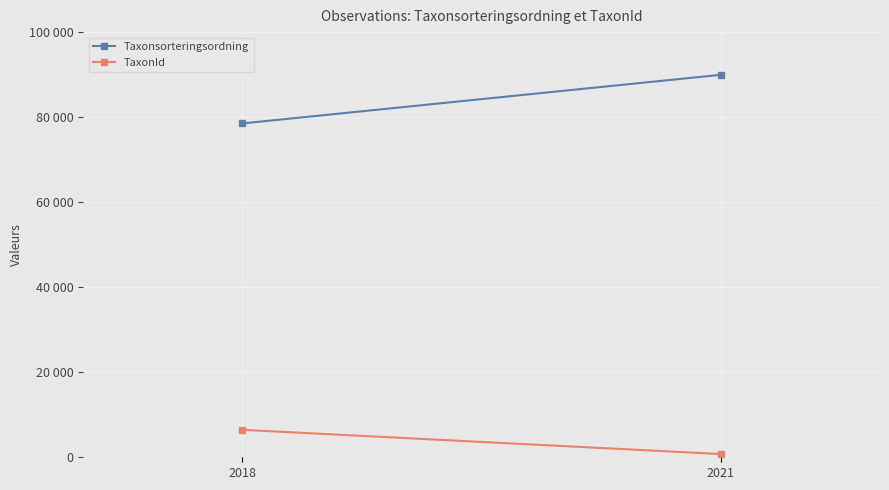

How many lines are shown in the chart?

2